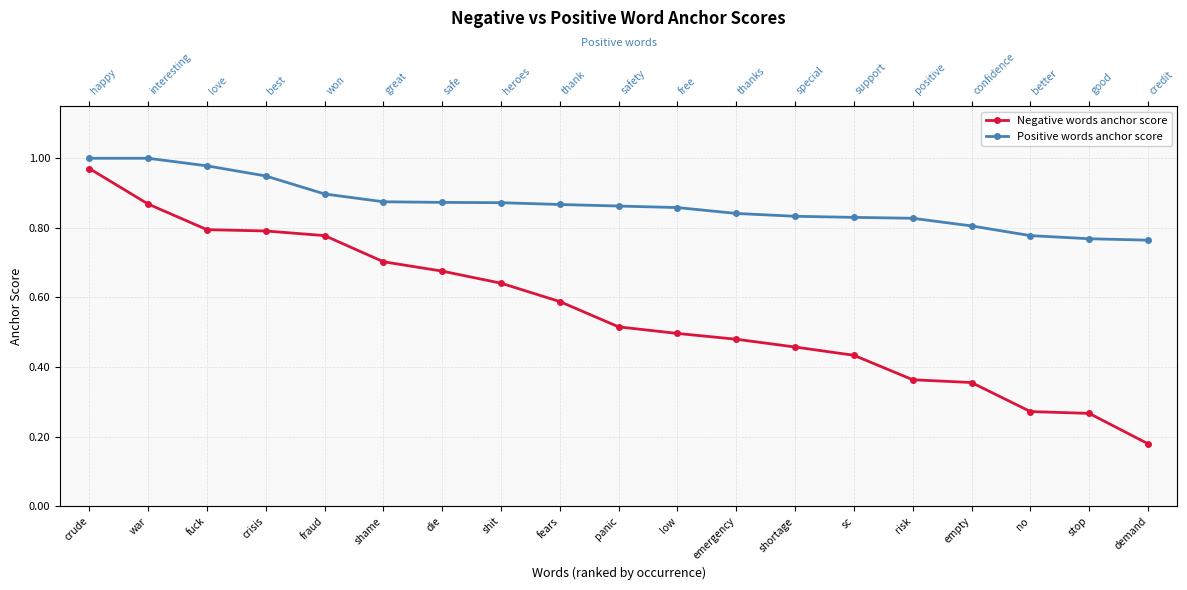

What are all the series names shown in the legend?

Negative words anchor score, Positive words anchor score